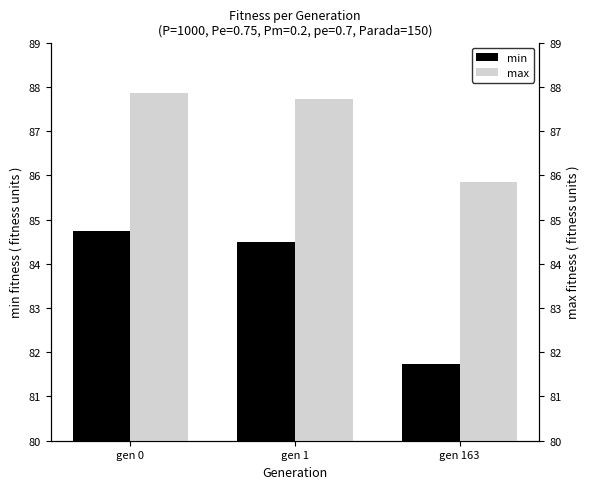

Reading right to left, transcribe all the data shown in this chart.

min: gen 163=81.7	gen 1=84.5	gen 0=84.7
max: gen 163=85.9	gen 1=87.7	gen 0=87.9